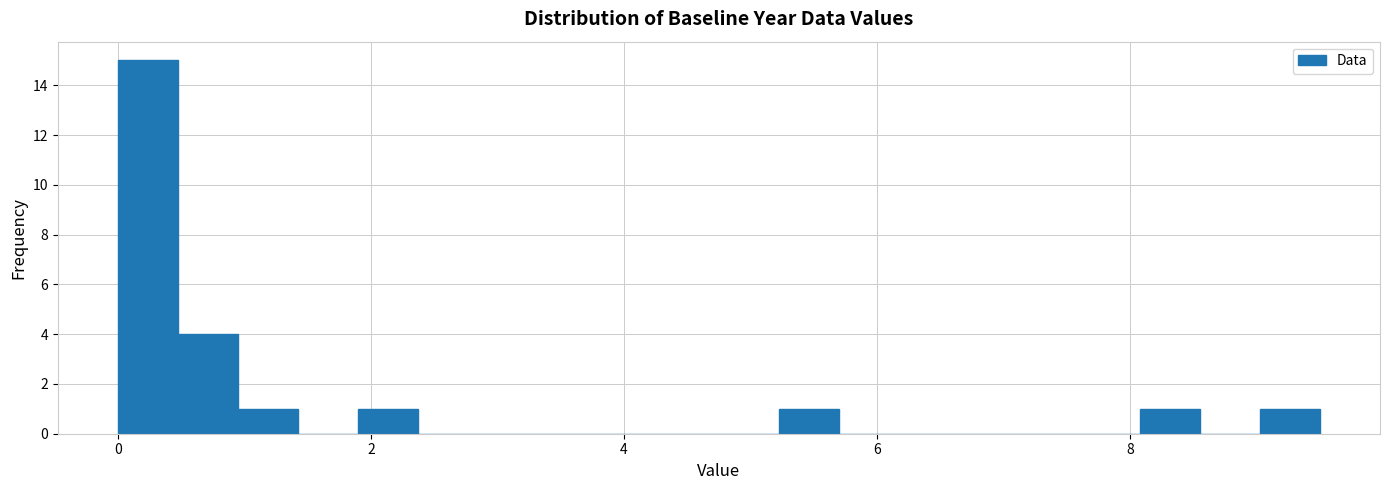

Read against the x-axis, roughly where is the centre of the tallest bar?

0.2